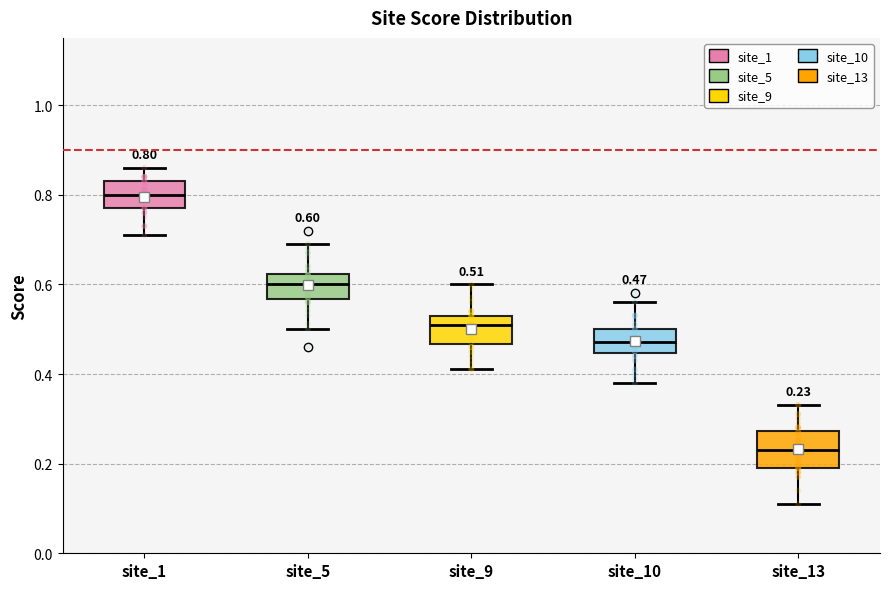

Which box has the lowest median line?

site_13